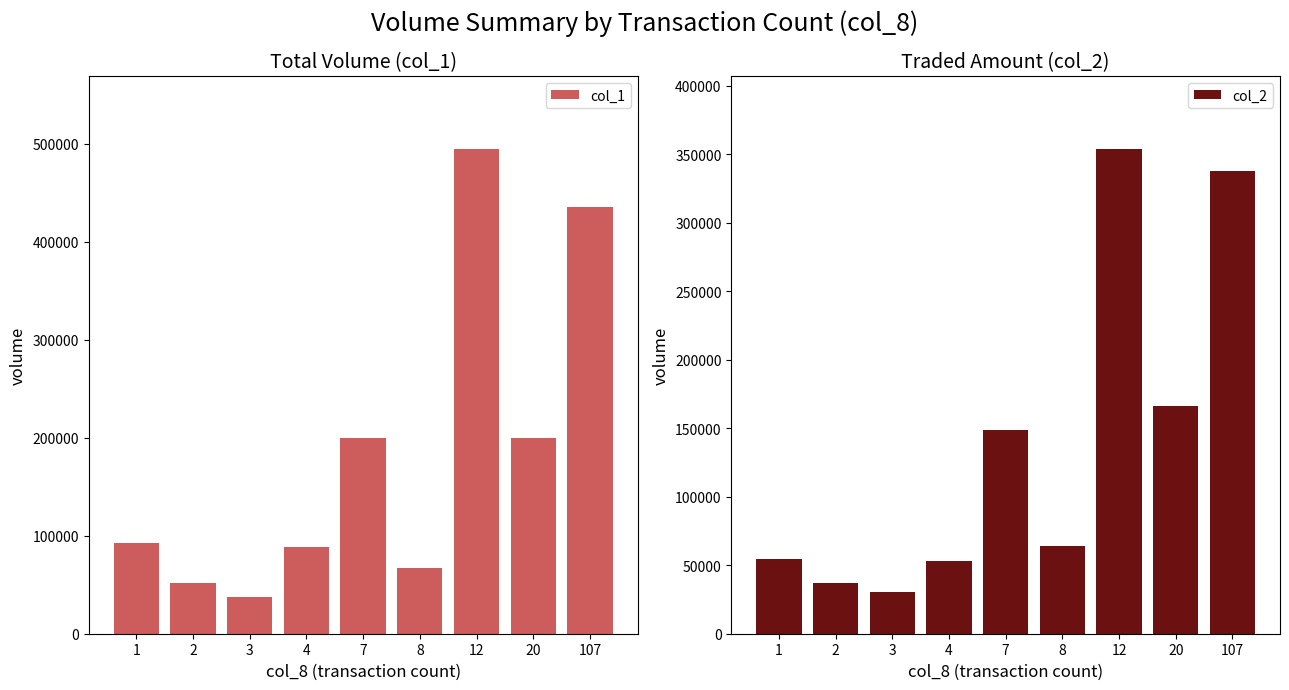

What value does the col_1 series have at 12, to the nearest 10?

495000